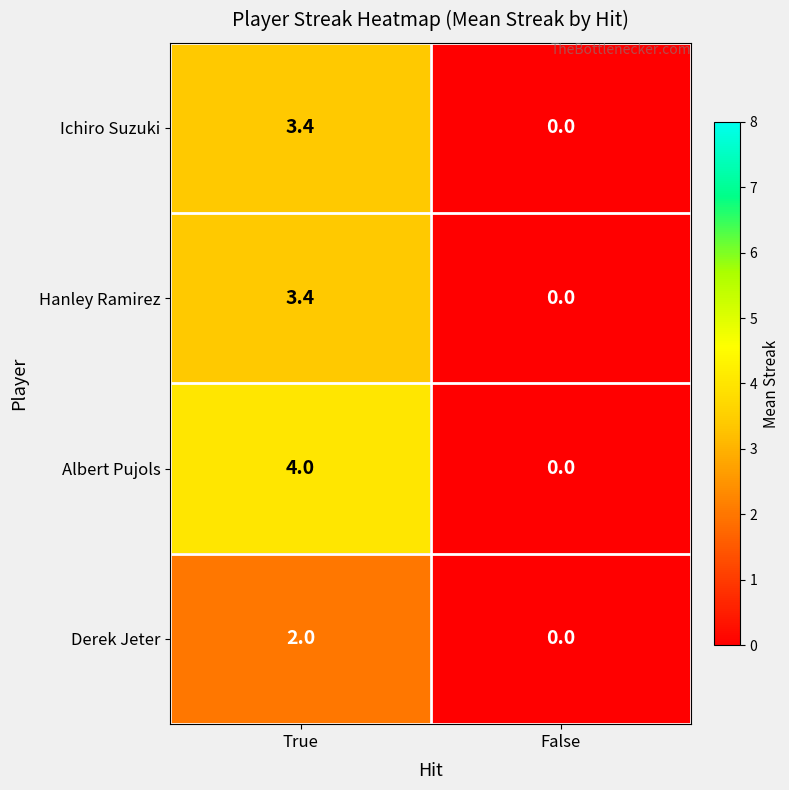

At which label does Hanley Ramirez first exceed 3?

True